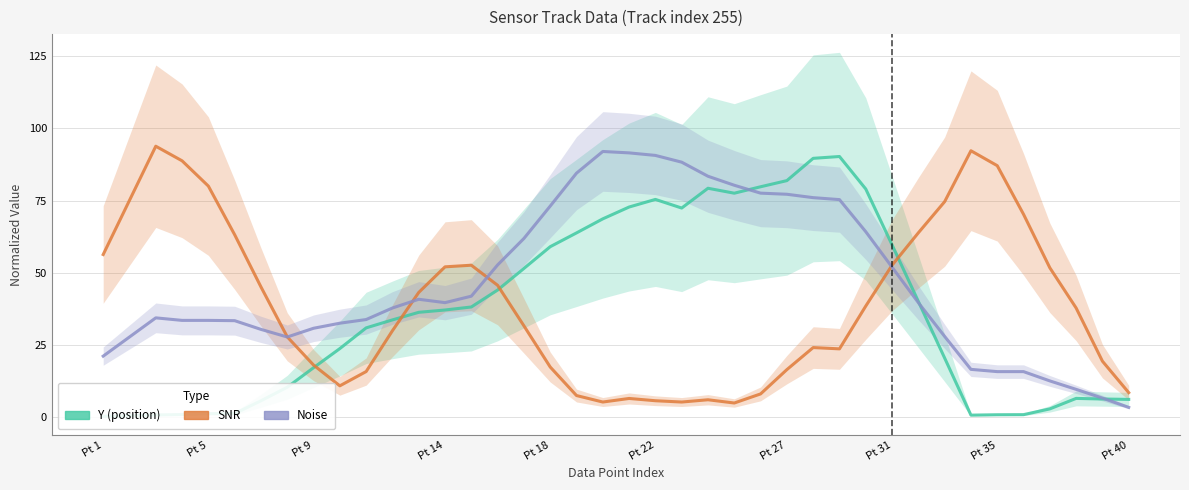

What is the value of the Y point at the 11th from the left?

30.9